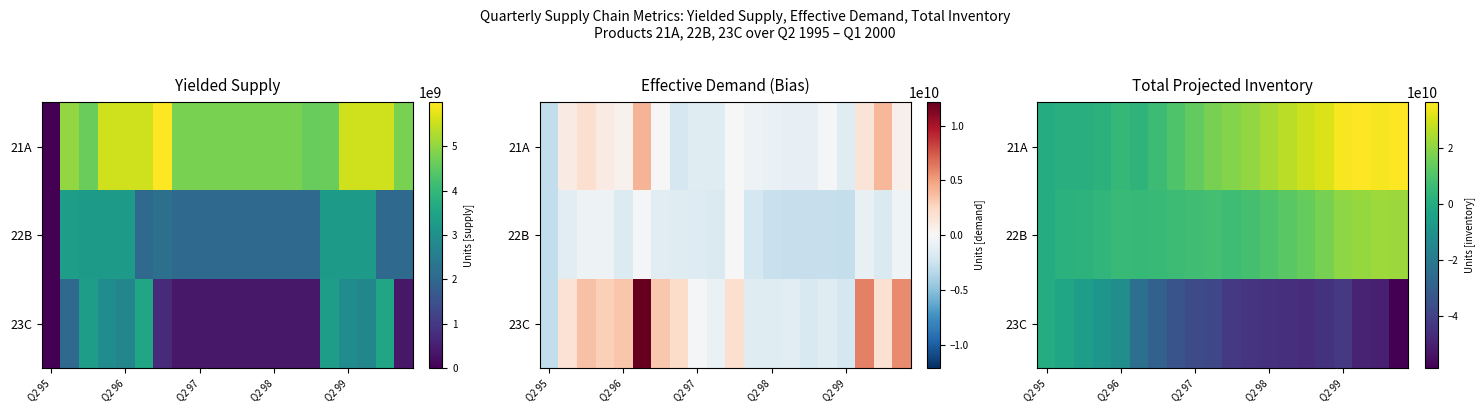

The 21A series shows 4824136389.0 at Q2 96. True or false?

True